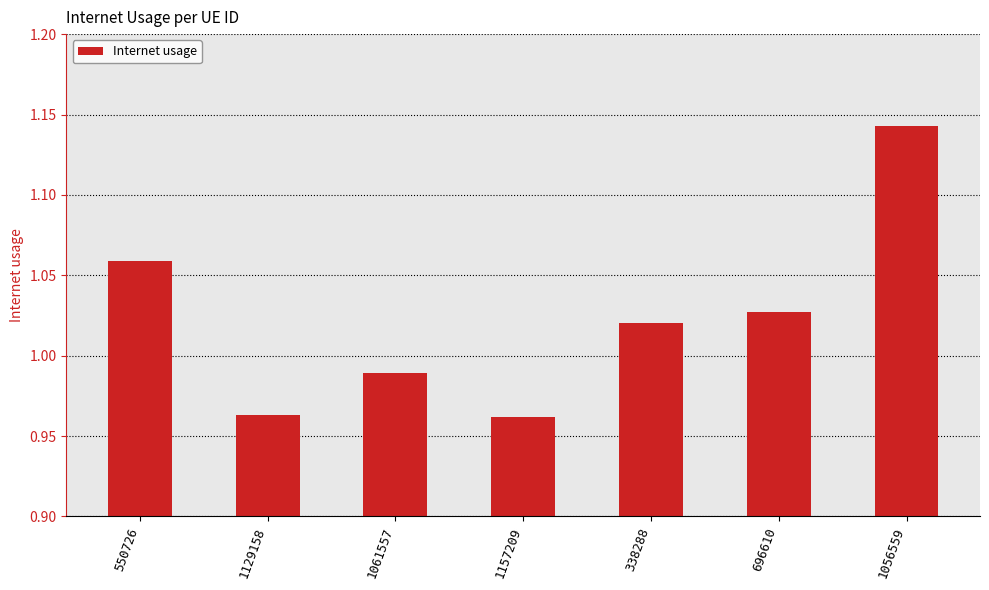

Where is the data nearest to the value 1?

1061557